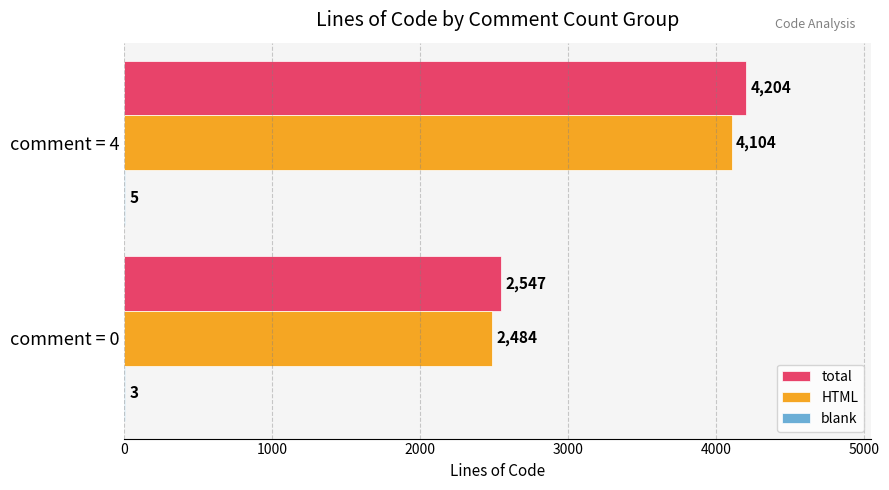

The value of total at comment = 4 is 4204. True or false?

True